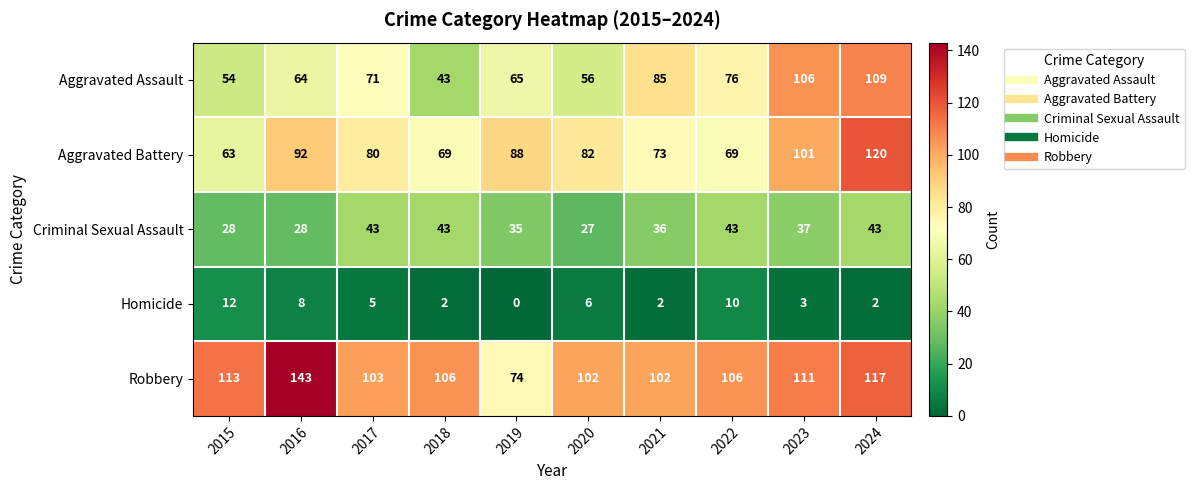

What is the spread (max minus min) of values at 2019?

88